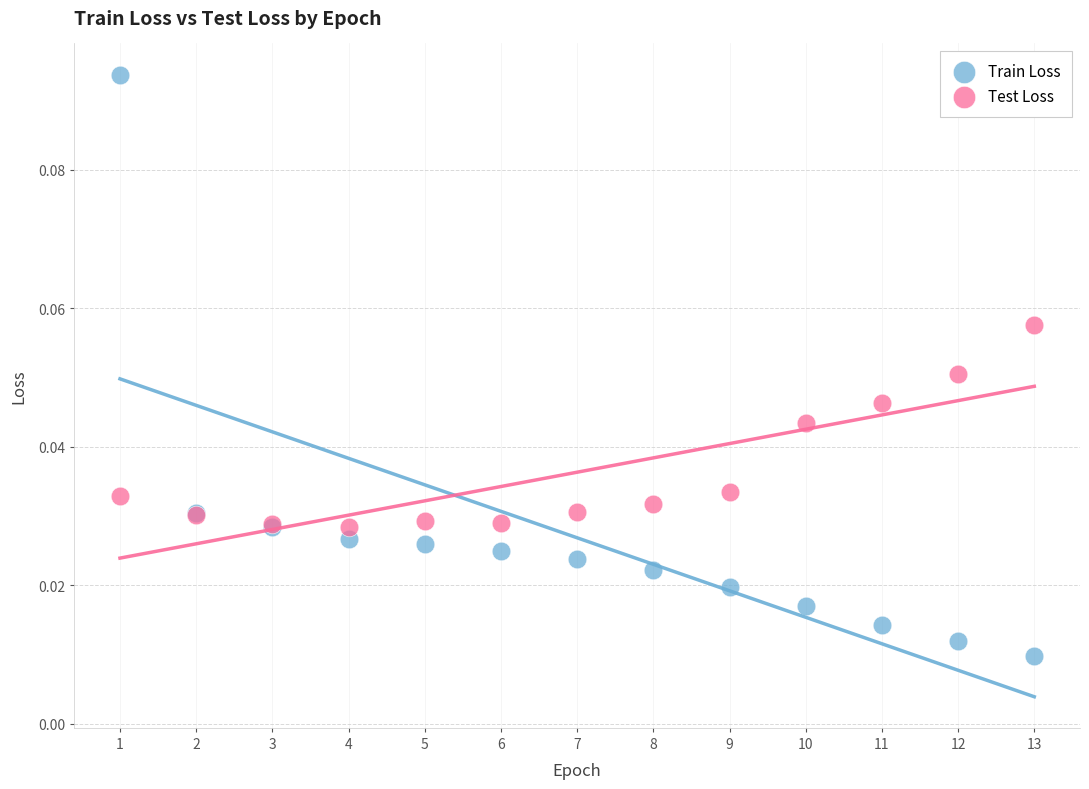

What is the X range (max minus min) for the scatter plot?

12.0